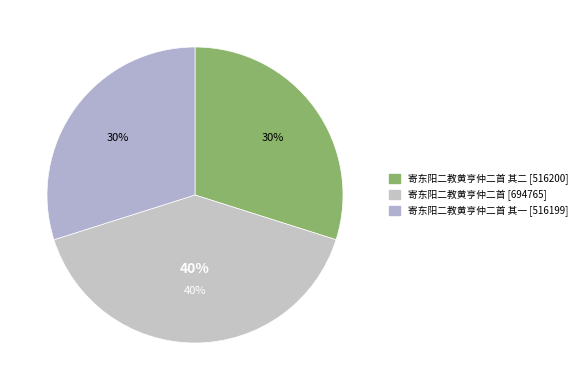

Which has a higher value, 寄东阳二教黄亨仲二首 其二 or 寄东阳二教黄亨仲二首?

寄东阳二教黄亨仲二首